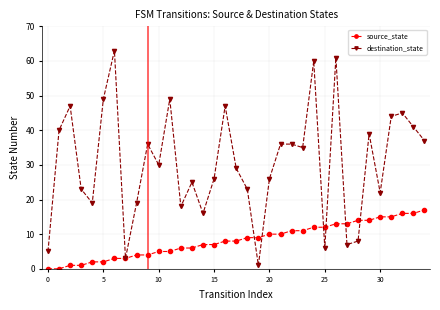

True or false: source_state and destination_state intersect in this chart.

True